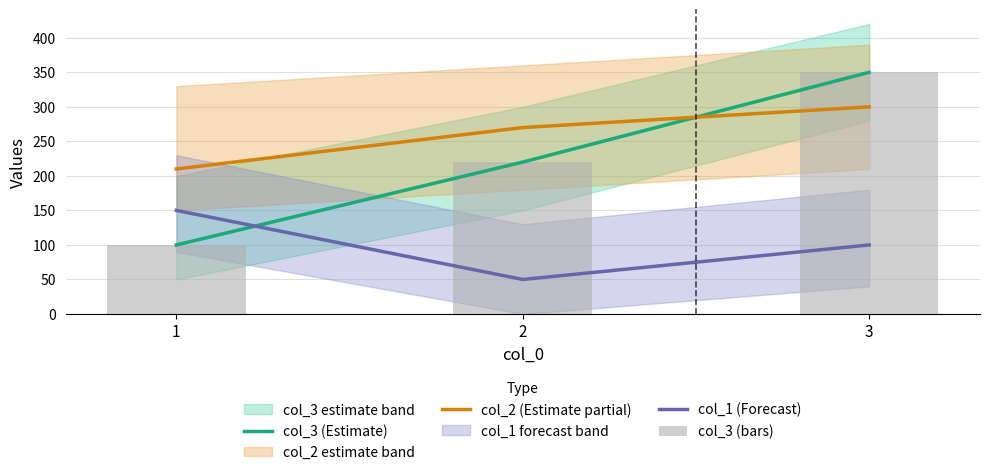

What is the difference between the col_3 (bars) values at 1 and 2?

120